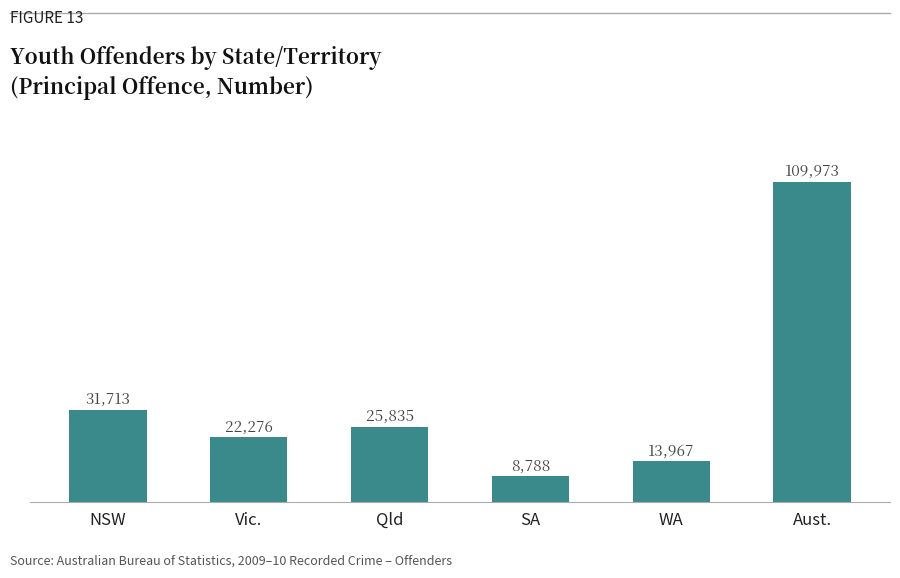

The value at SA is 14061. True or false?

False